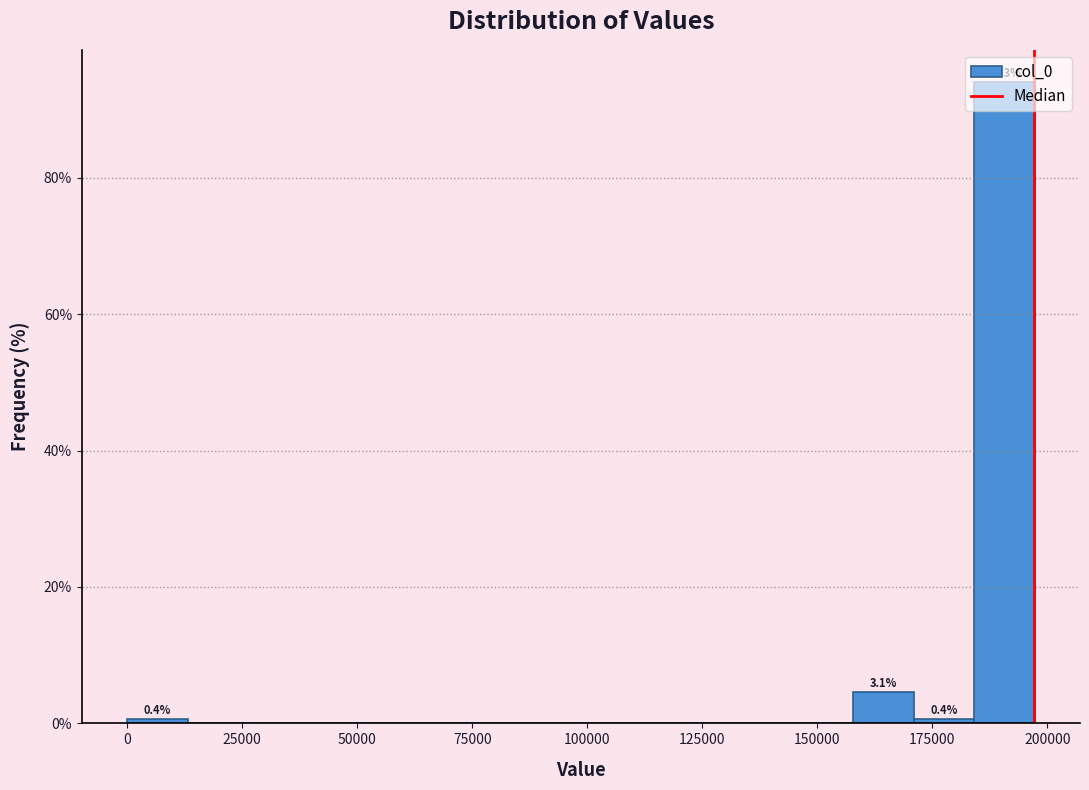

Around what value on the x-axis is the tallest bar? Give the approximate position of its centre, as read against the axis.

190000